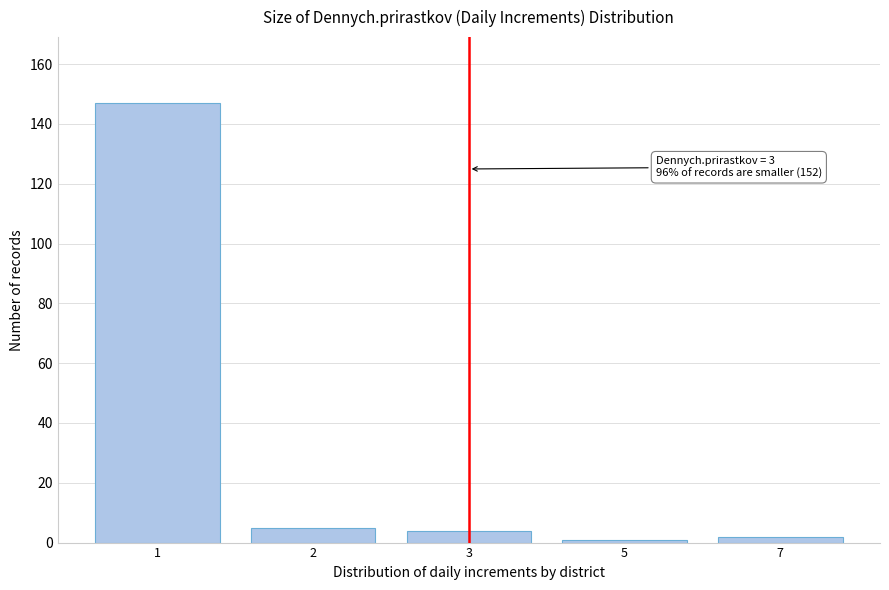

Reading left to right, transcribe all the data shown in this chart.

1=147	2=5	3=4	5=1	7=2